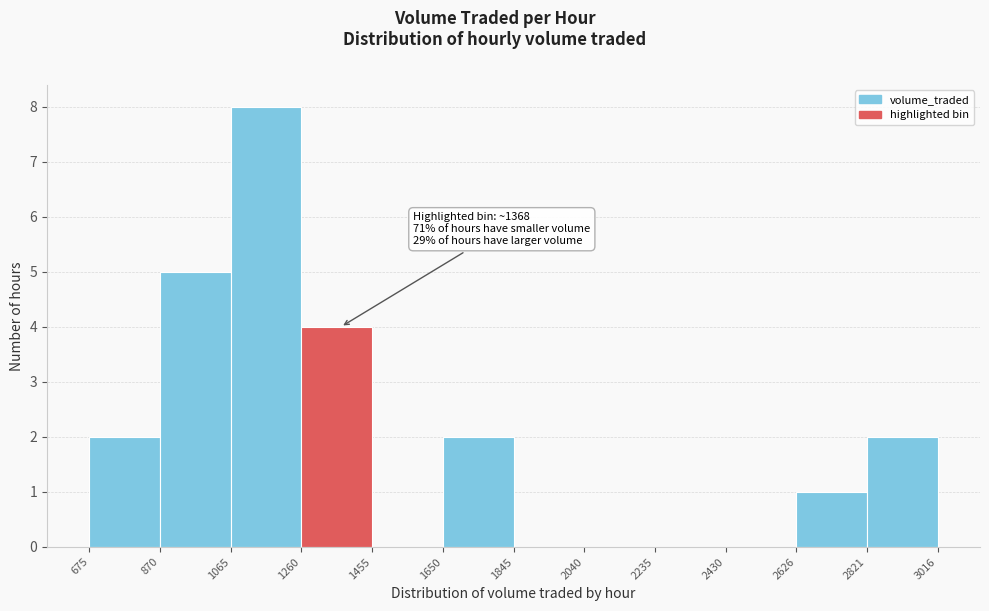

Which range on the x-axis has the tallest bar?

1065 to 1260